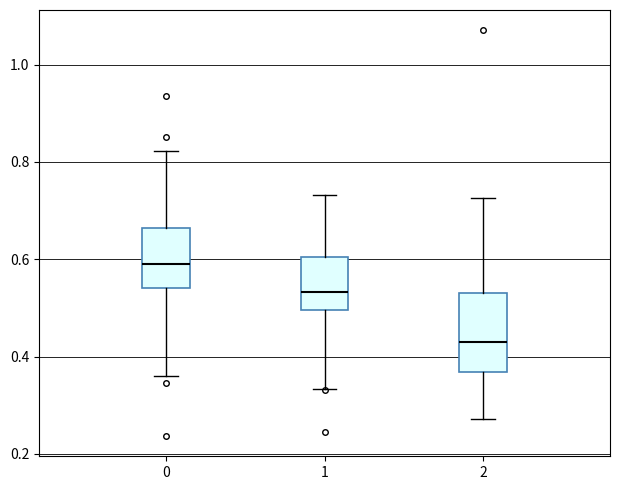

Reading left to right, read every box against the y-axis: the position of its median line, the range the box covers, and the ends of its whiskers. The values are not printed on the chart, so give them approximately, as read against the axis.

0: median 0.58, box 0.54 to 0.66, whiskers 0.36 to 0.82
1: median 0.54, box 0.50 to 0.60, whiskers 0.34 to 0.74
2: median 0.44, box 0.36 to 0.54, whiskers 0.28 to 0.72